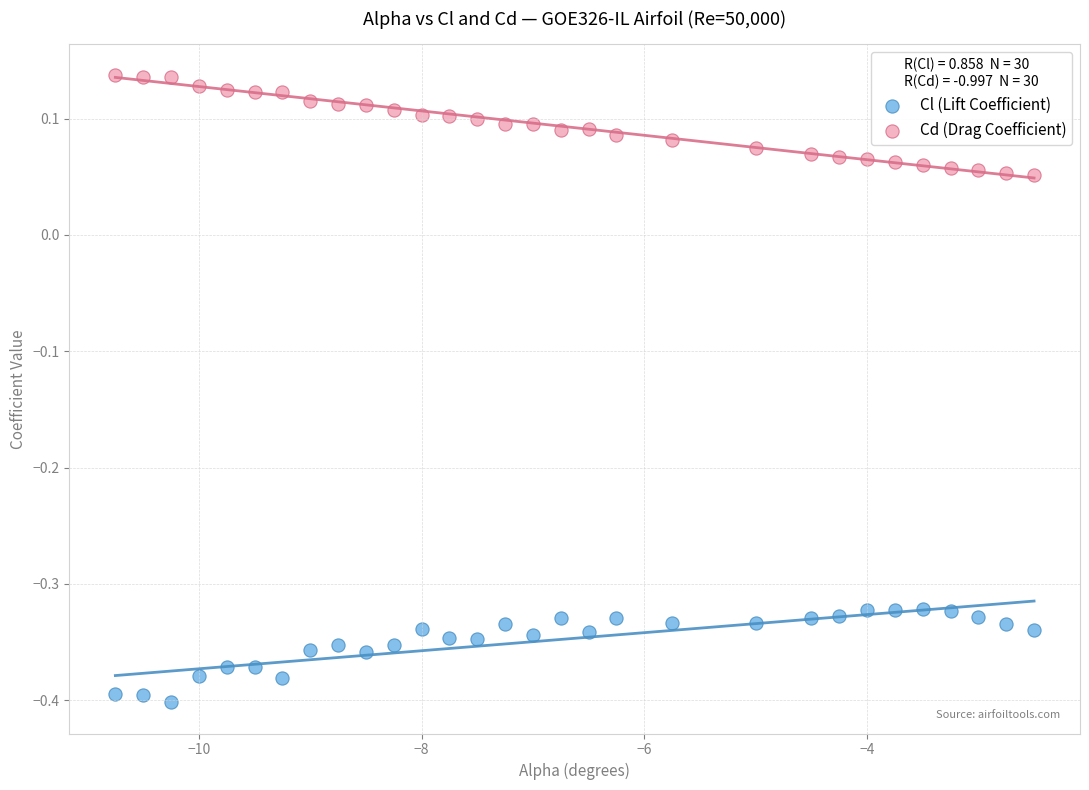

Across all data points, what is the range of X values (max minus min)?

8.2